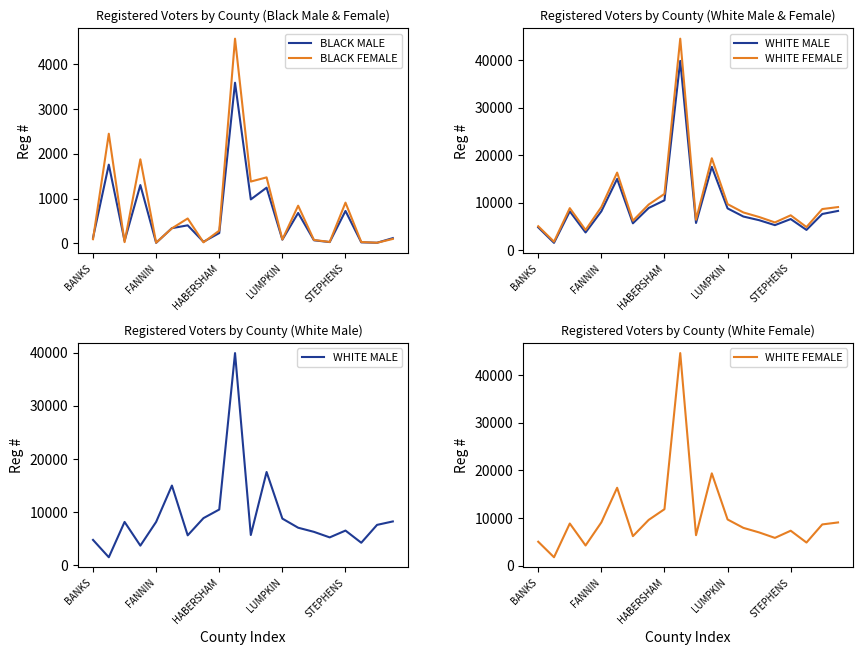

True or false: BLACK MALE and WHITE MALE intersect in this chart.

True